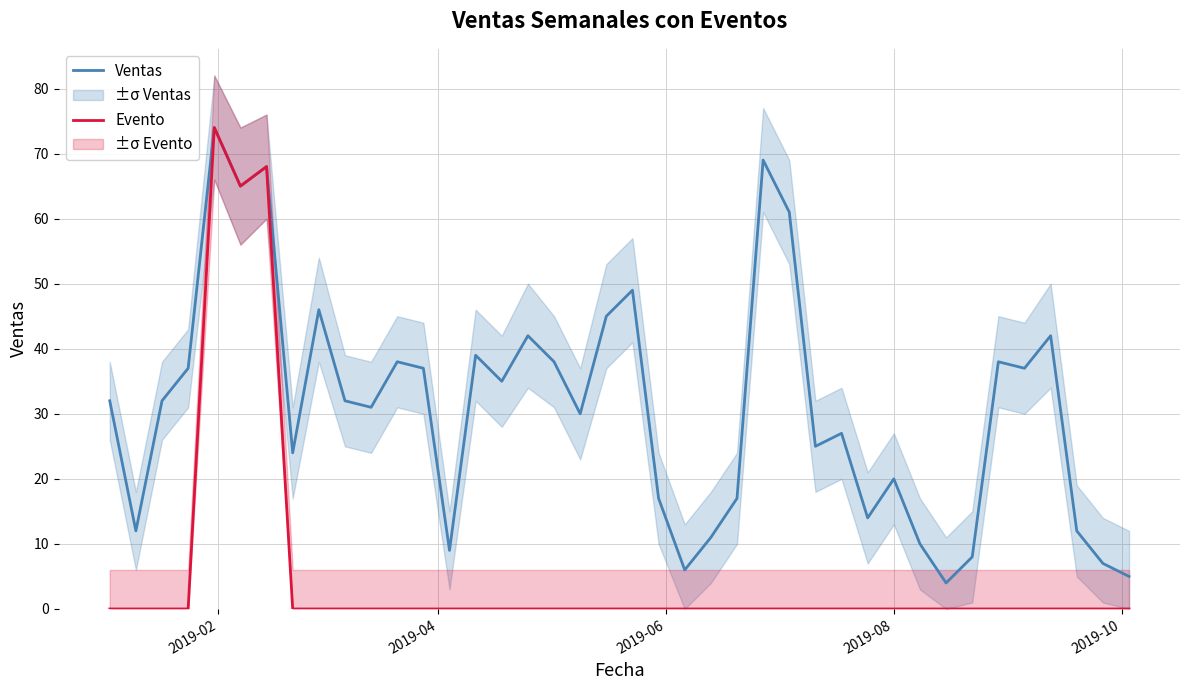

Reading right to left, list all the values displayed in this chart.

Ventas: 5	7	12	42	37	38	8	4	10	20	14	27	25	61	69	17	11	6	17	49	45	30	38	42	35	39	9	37	38	31	32	46	24	68	65	74	37	32	12	32
Evento: 0	0	0	0	0	0	0	0	0	0	0	0	0	0	0	0	0	0	0	0	0	0	0	0	0	0	0	0	0	0	0	0	0	68	65	74	0	0	0	0